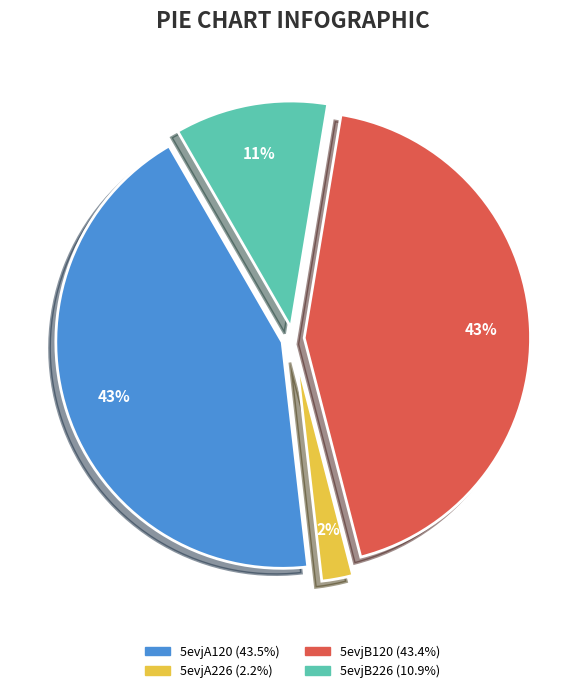

Is there a majority slice in this chart?

No